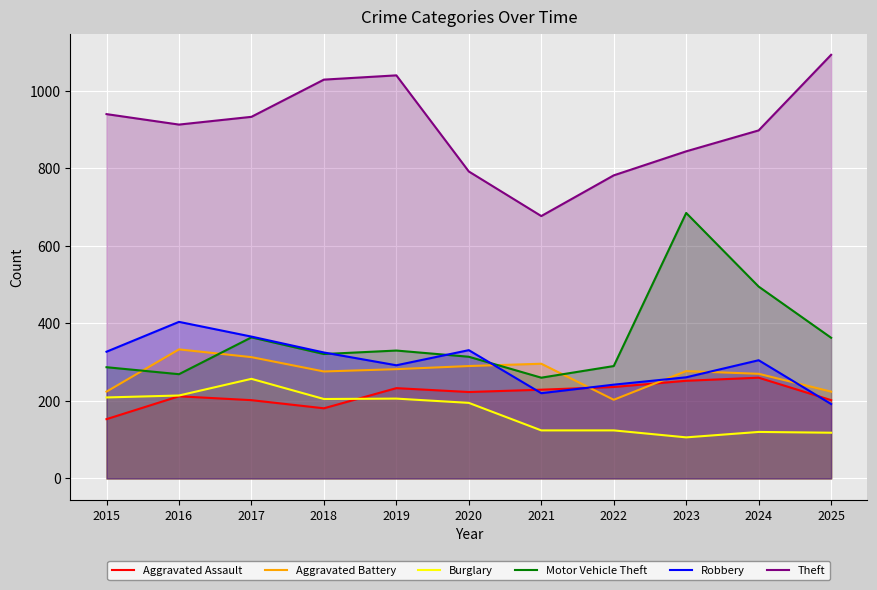

Where is the first local minimum for Robbery?

2019